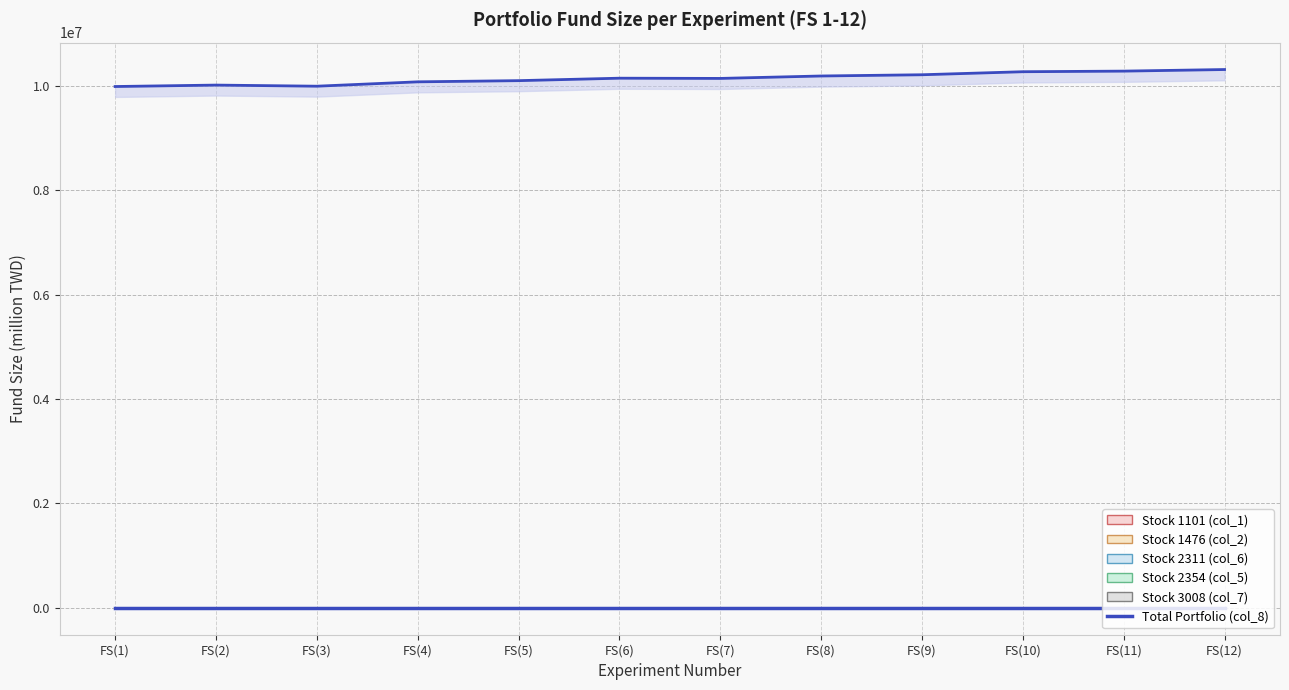

What position from the left is FS(6)?

6